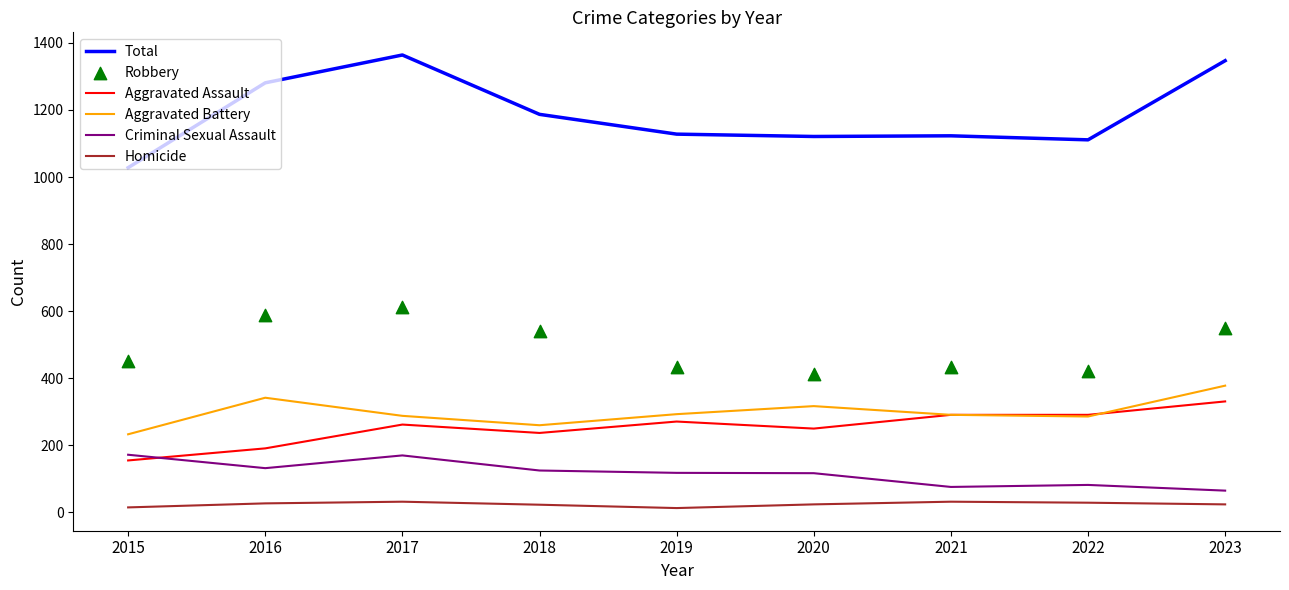

What are all the series names shown in the legend?

Total, Aggravated Assault, Aggravated Battery, Criminal Sexual Assault, Homicide, Robbery